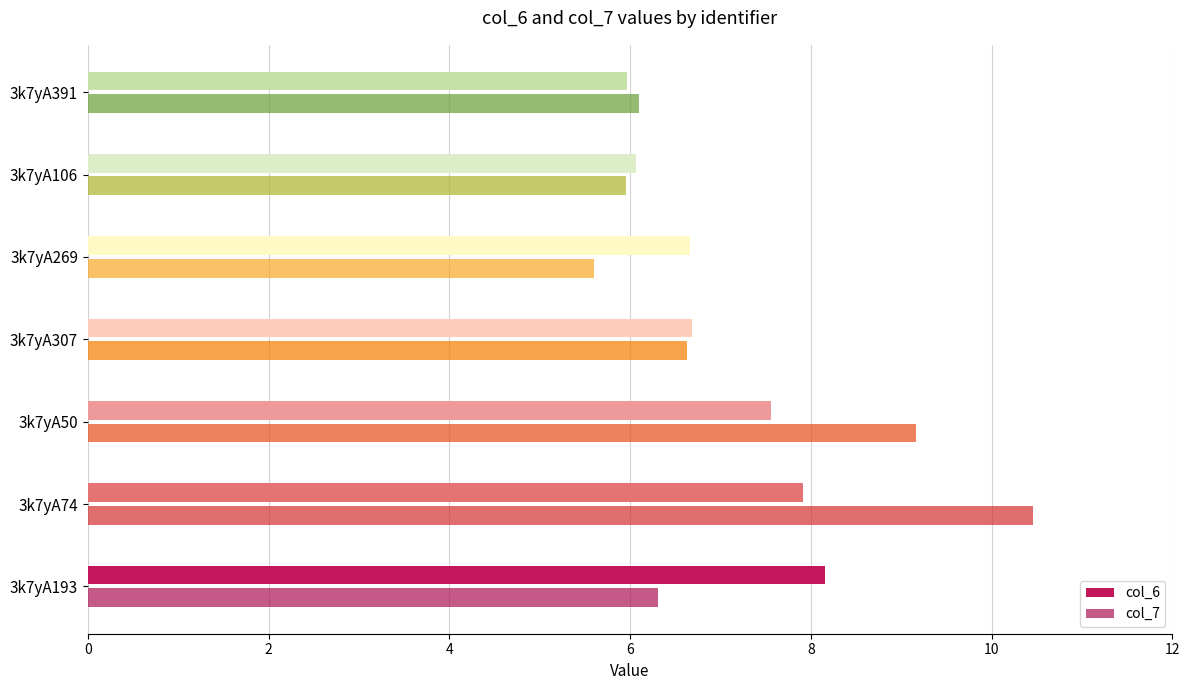

Where is col_7 nearest to the value 8?

3k7yA50